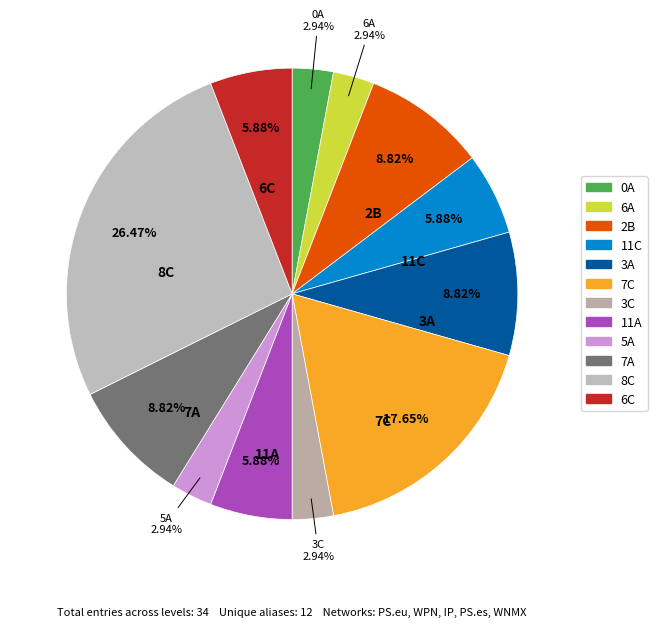

To the nearest percent, what is the difference between the 7A and 11C slice percentages?

3%